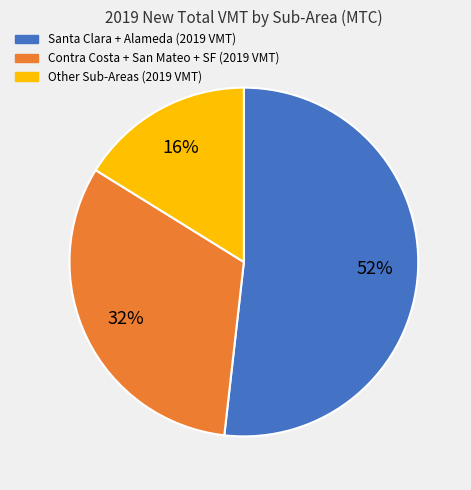

Is there a majority slice in this chart?

Yes